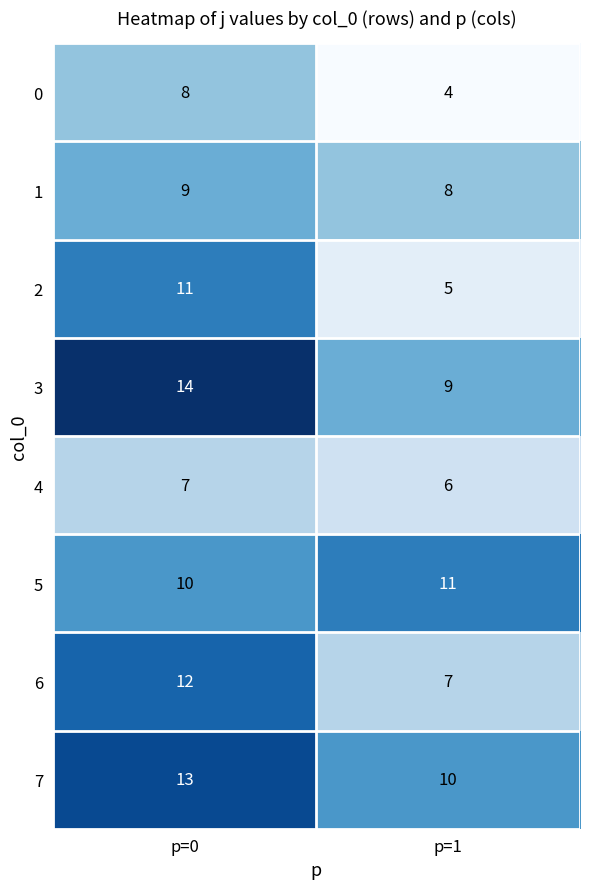

What is the highest value of the 1 series?

9